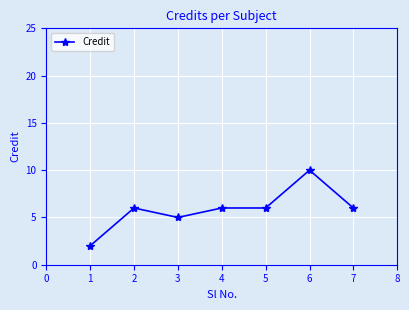

What is the difference between the second highest and minimum values?

4